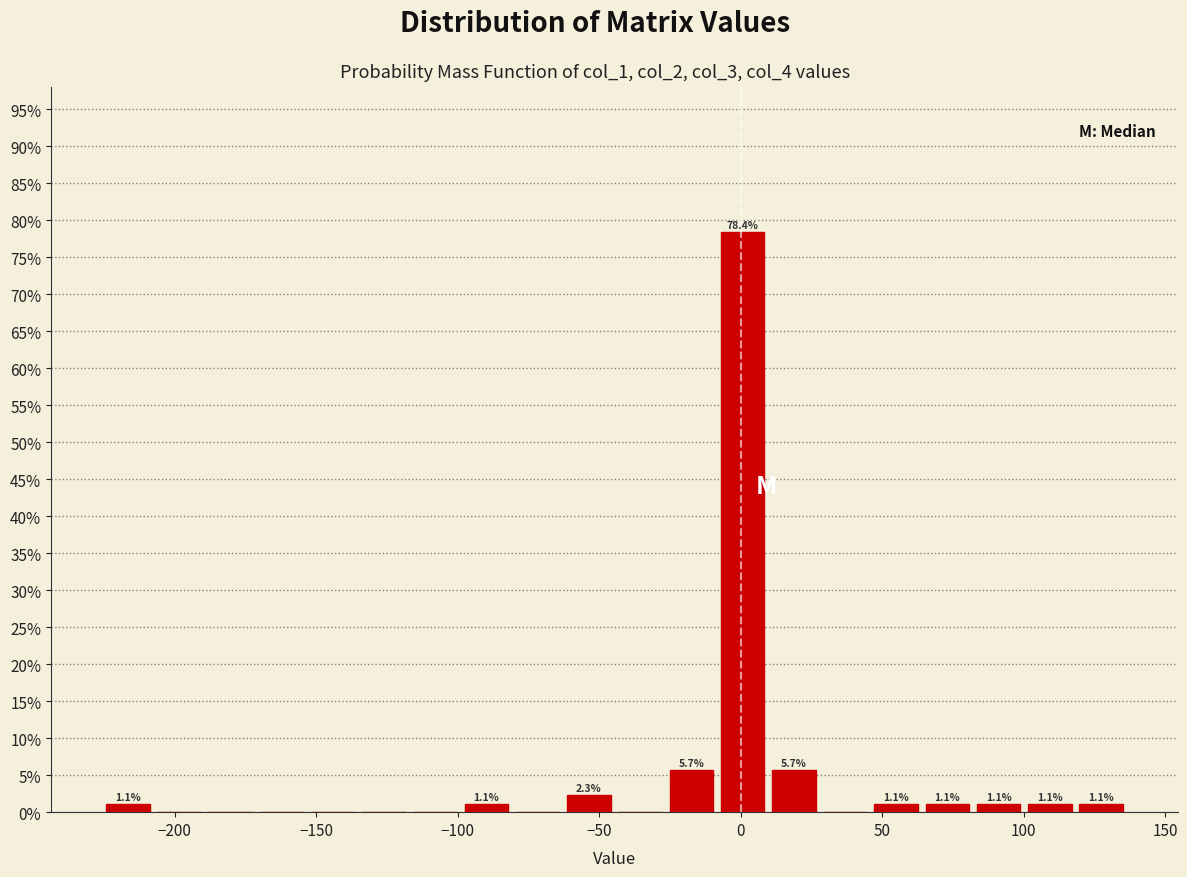

Read against the x-axis, roughly where is the centre of the tallest bar?

0